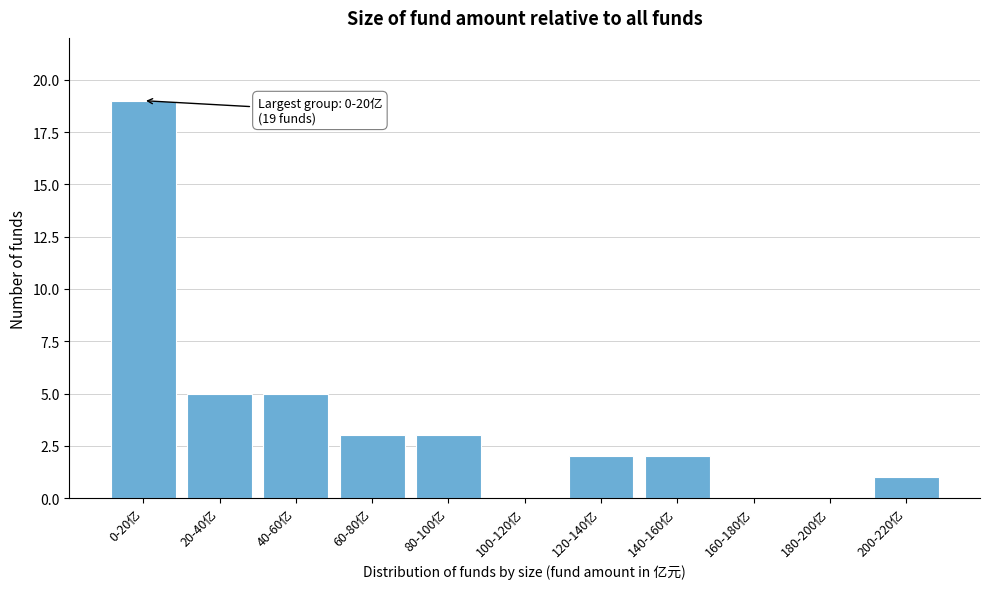

Reading left to right, transcribe all the data shown in this chart.

0-20亿=19	20-40亿=5	40-60亿=5	60-80亿=3	80-100亿=3	100-120亿=0	120-140亿=2	140-160亿=2	160-180亿=0	180-200亿=0	200-220亿=1